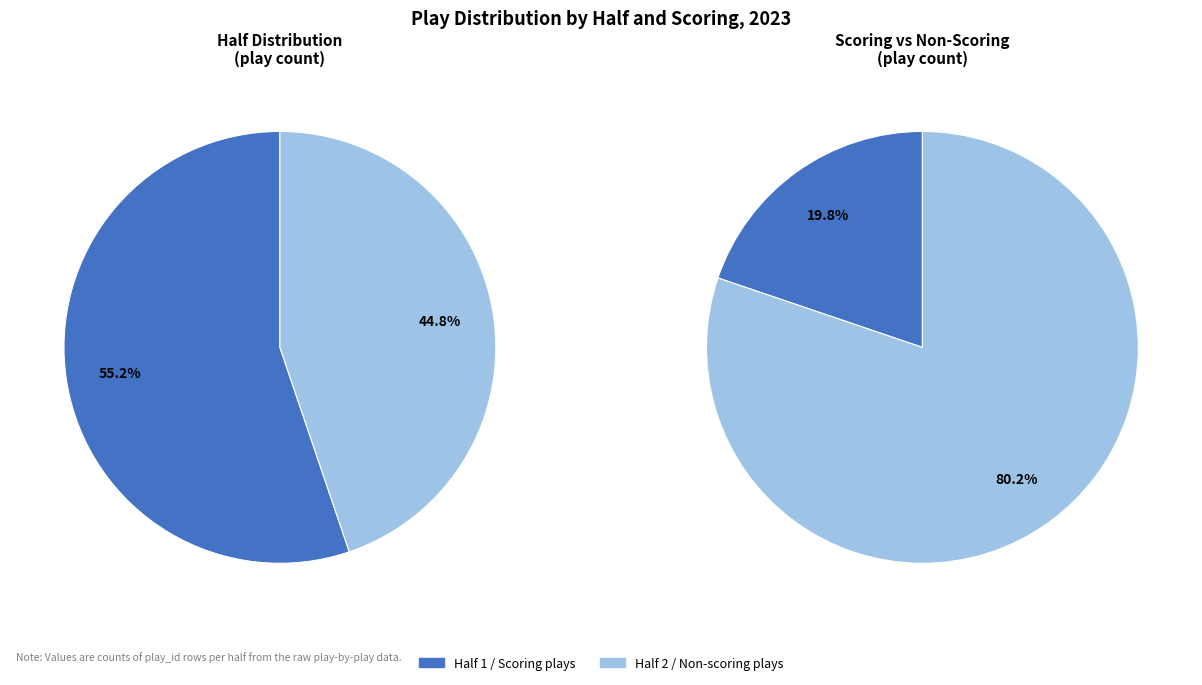

To the nearest percent, what is the average slice percentage?

50%